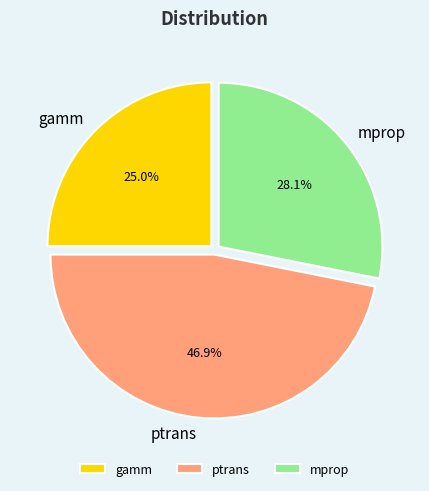

Does gamm represent more than half of the total?

No